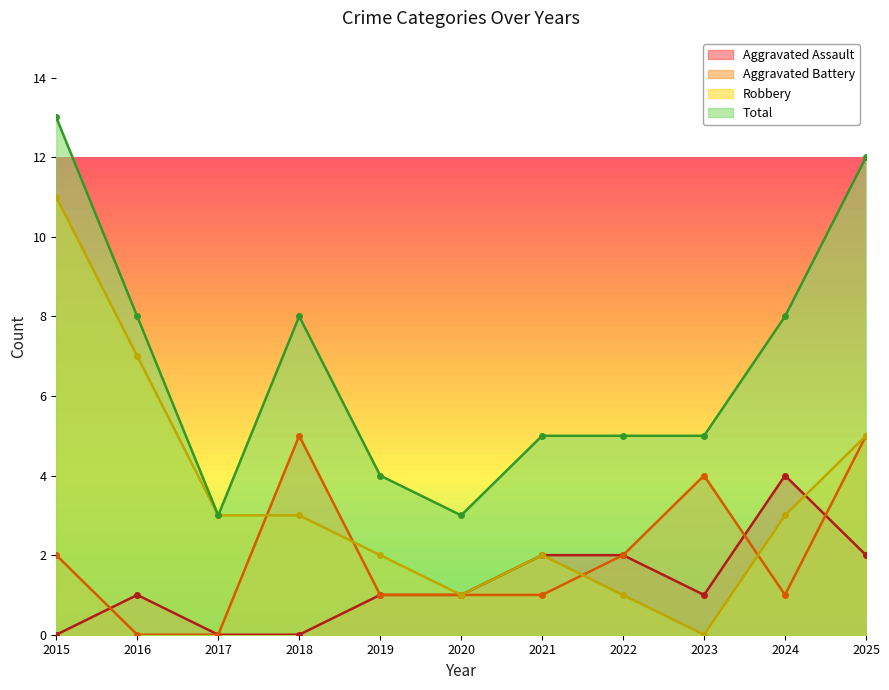

The Aggravated Assault series shows 1 at 2019. True or false?

True